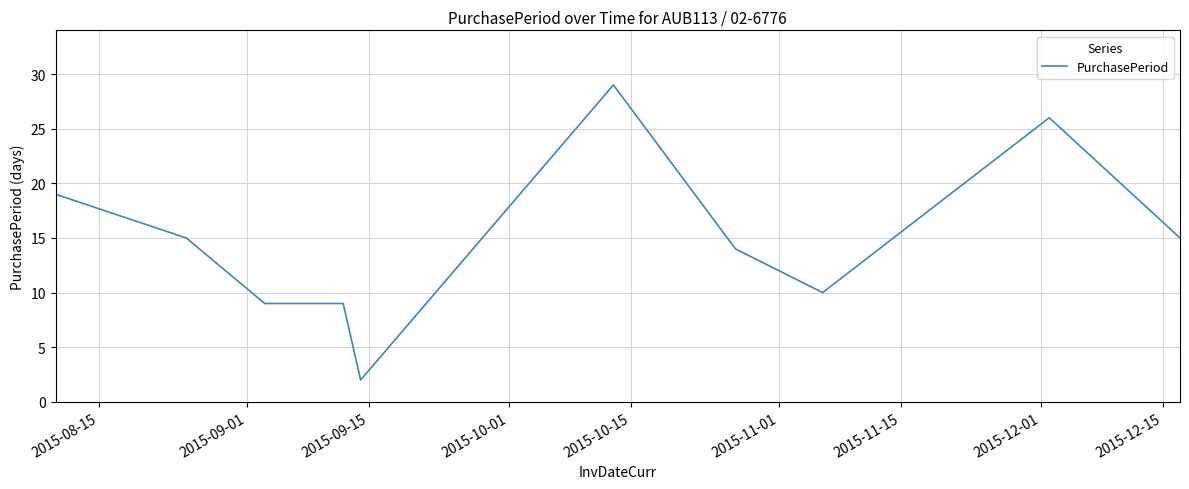

What is the difference between the maximum and minimum values?

27